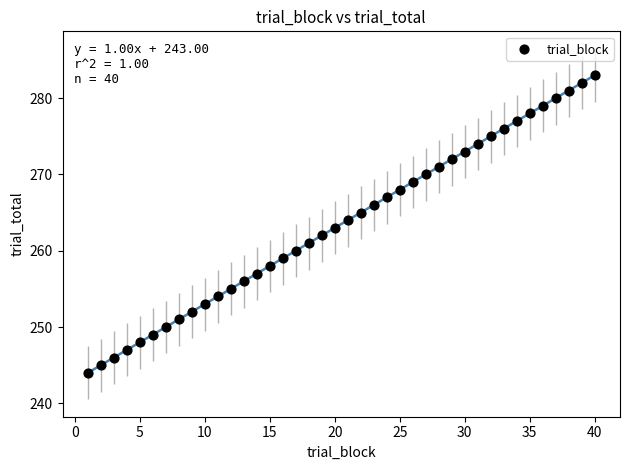

What is the range of Y values (max minus min)?

39